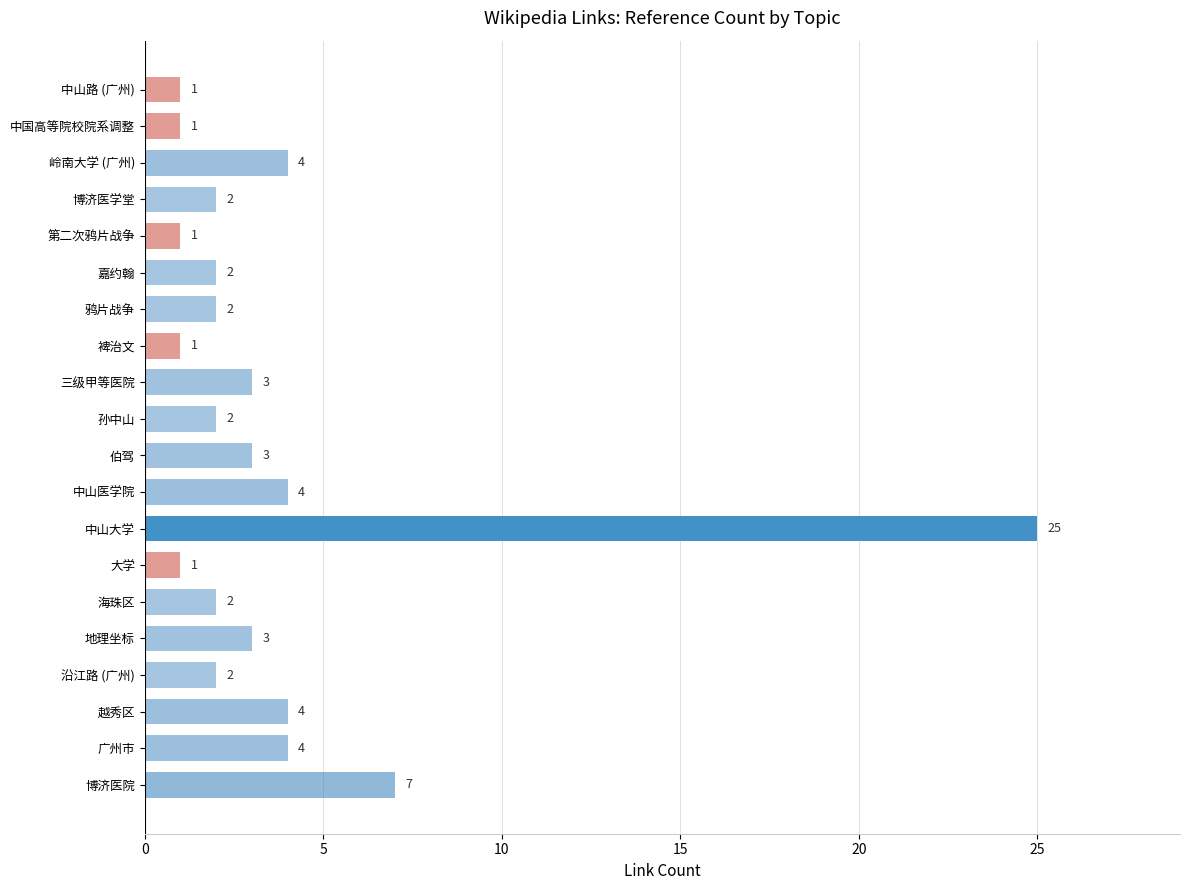

How many values are below 2?

5